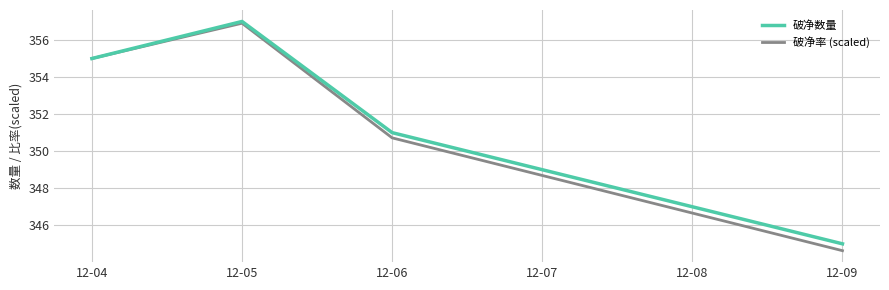

What are all the series names shown in the legend?

破净数量, 破净率 (scaled)